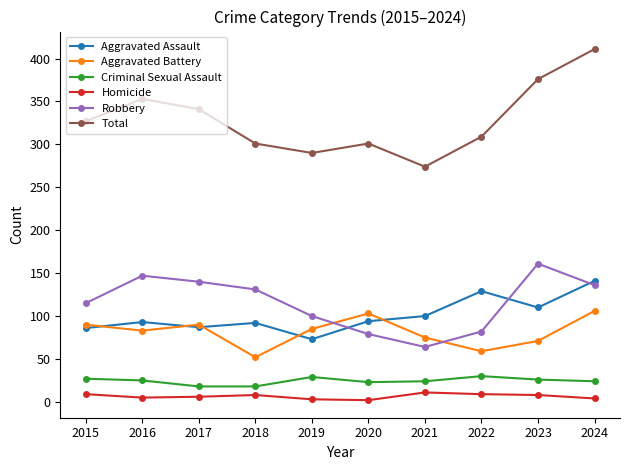

Read the Robbery value at 2018.

131